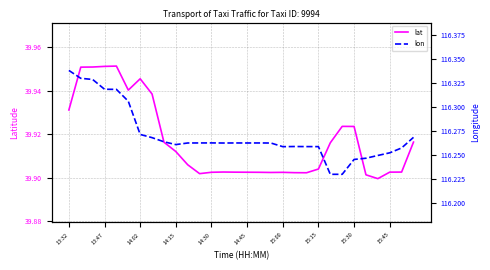

Is it true that lat equals 20.7 at 15:45?

False